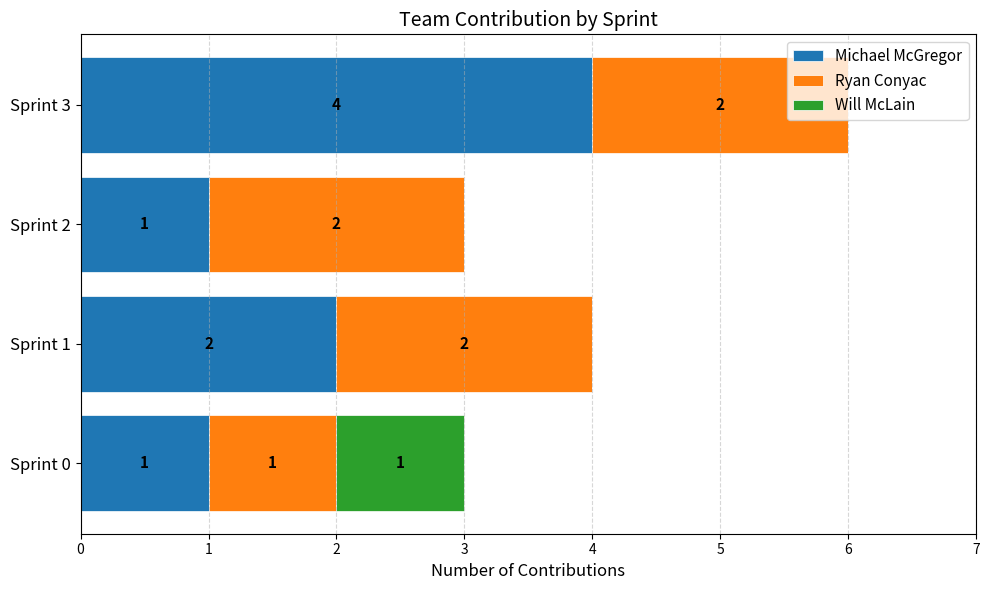

At which label does Michael McGregor reach its peak?

Sprint 3